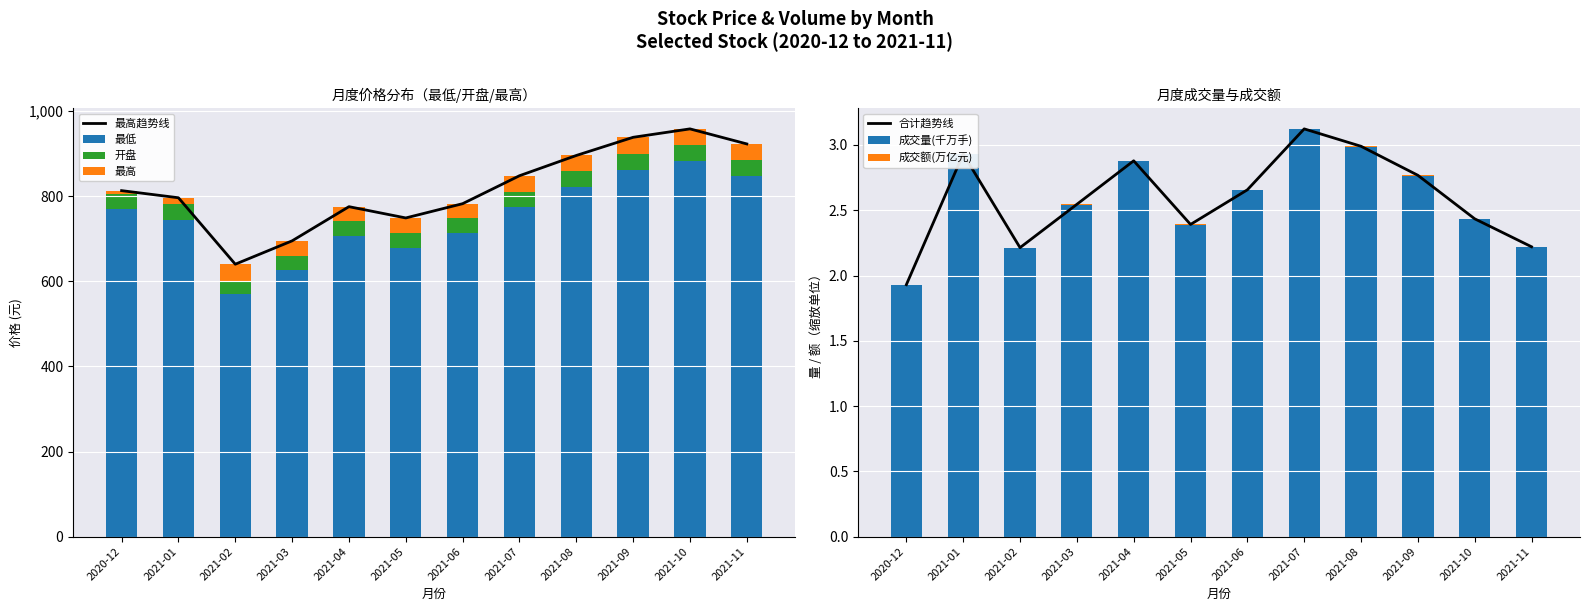

What is the label of the 5th bar from the right?

2021-07